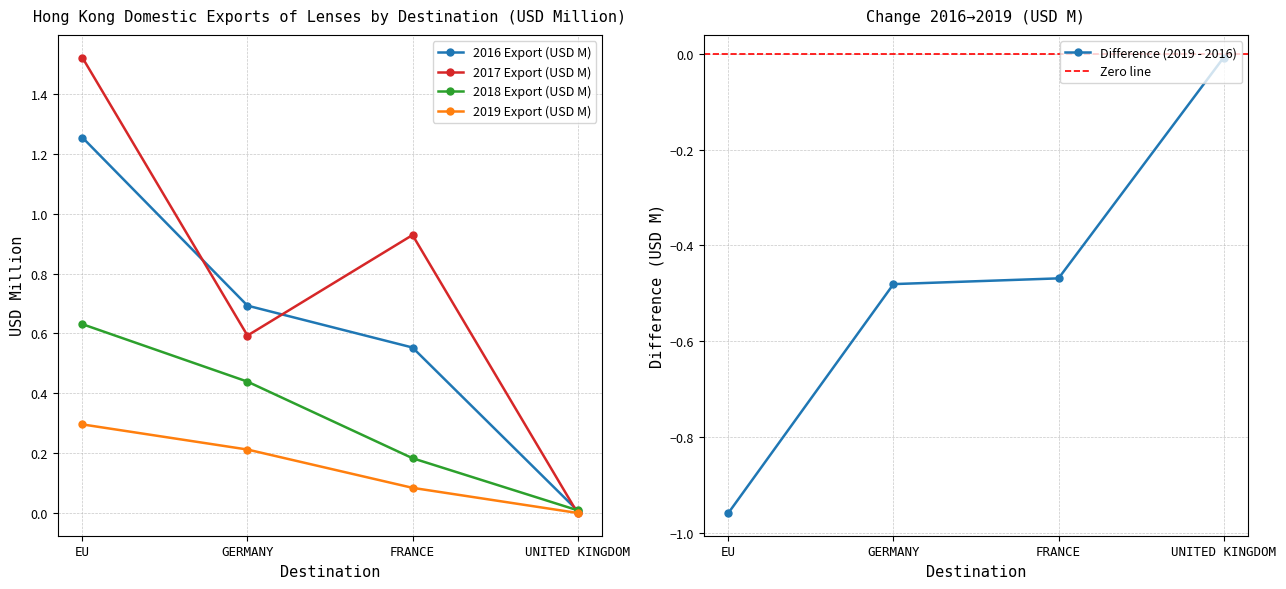

After their last crossing, which series has the higher values: 2018 Export (USD M) or 2017 Export (USD M)?

2018 Export (USD M)